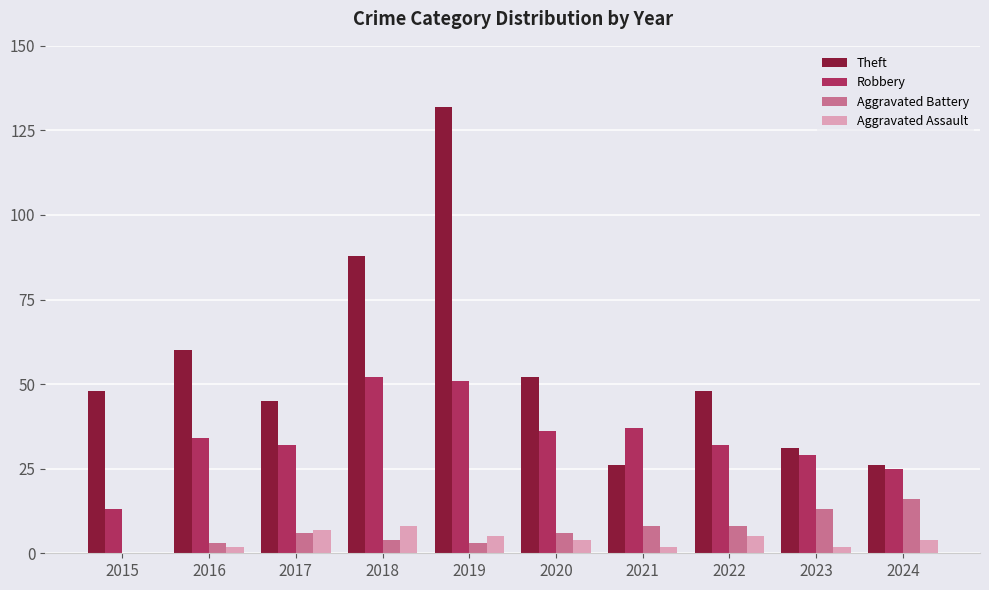

What are all the series names shown in the legend?

Theft, Robbery, Aggravated Battery, Aggravated Assault